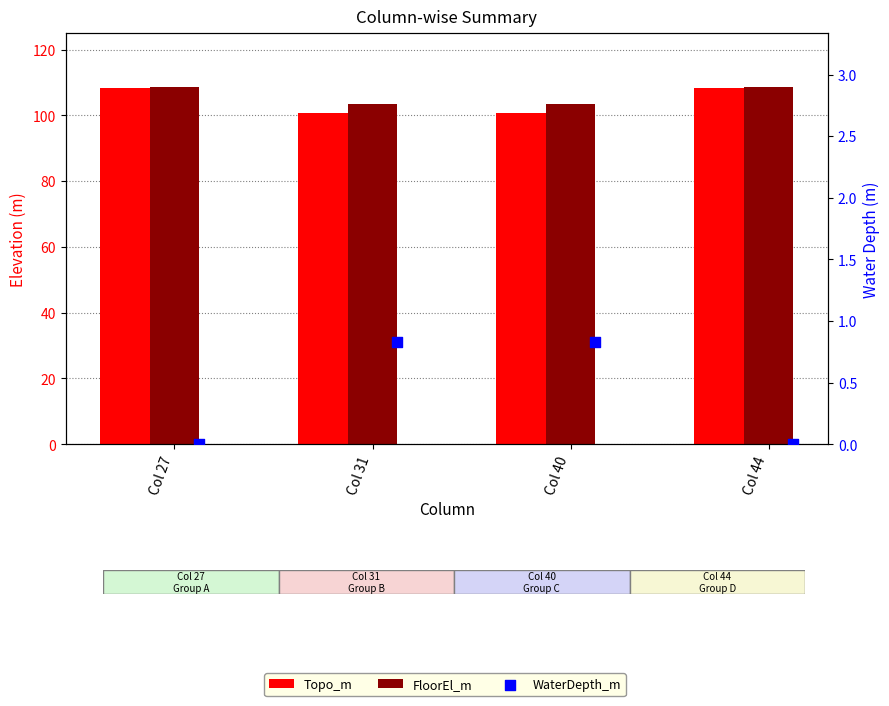

Is the value of WaterDepth_m at Col 27 greater than the value of Topo_m at Col 27?

No